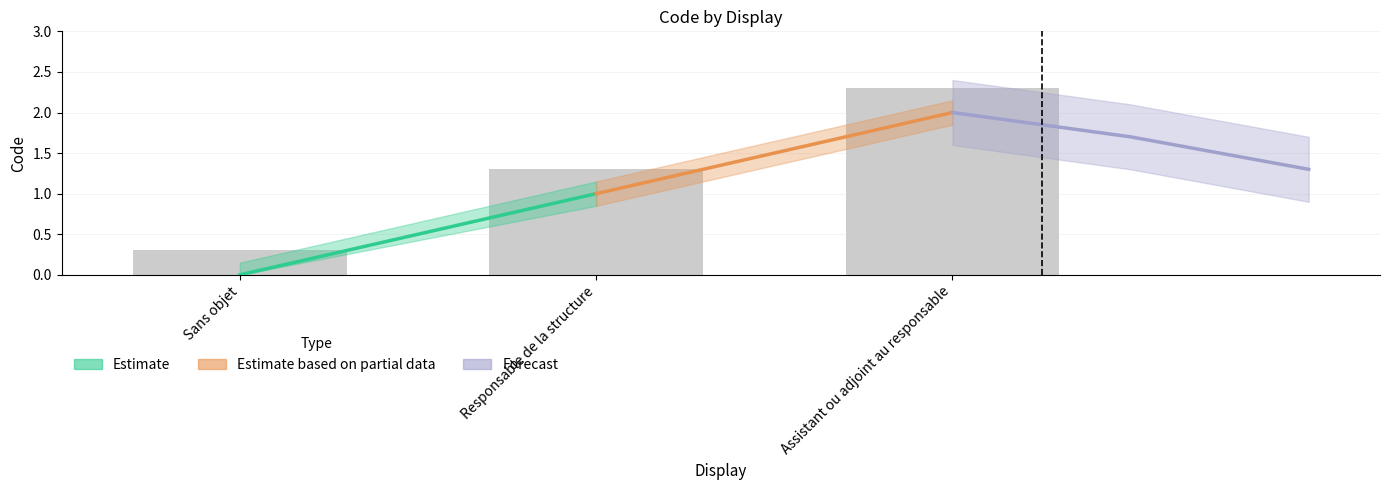

Reading left to right, extract all data points from this chart.

Sans objet=0.3	Responsable de la structure=1.3	Assistant ou adjoint au responsable=2.3